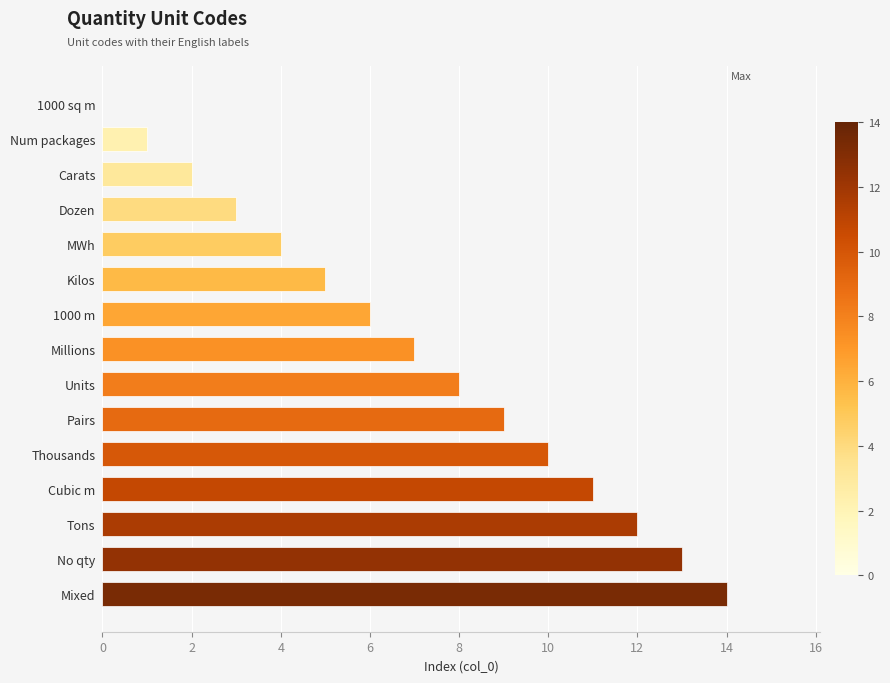

Which category has the highest value across all series?

Mixed